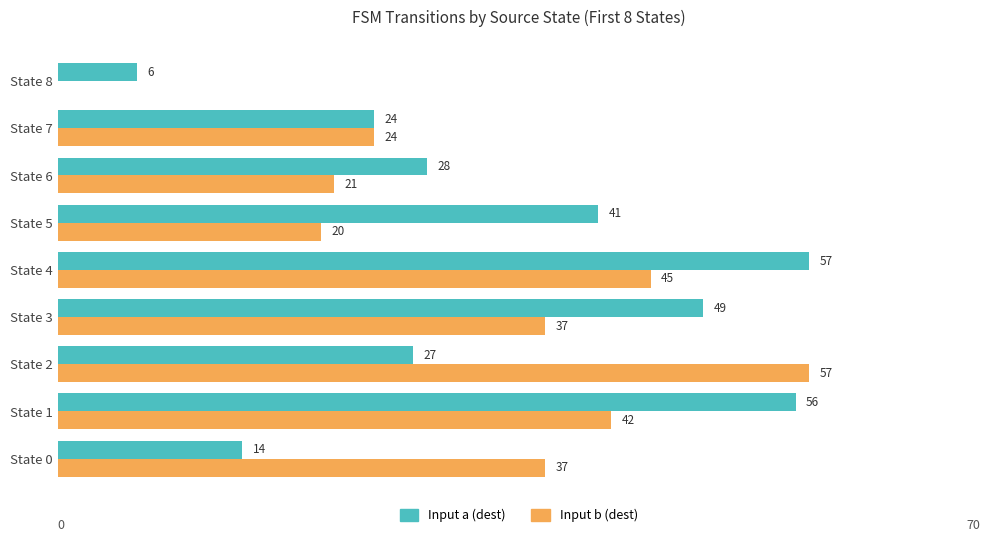

At which label does Input a (dest) reach its peak?

State 4